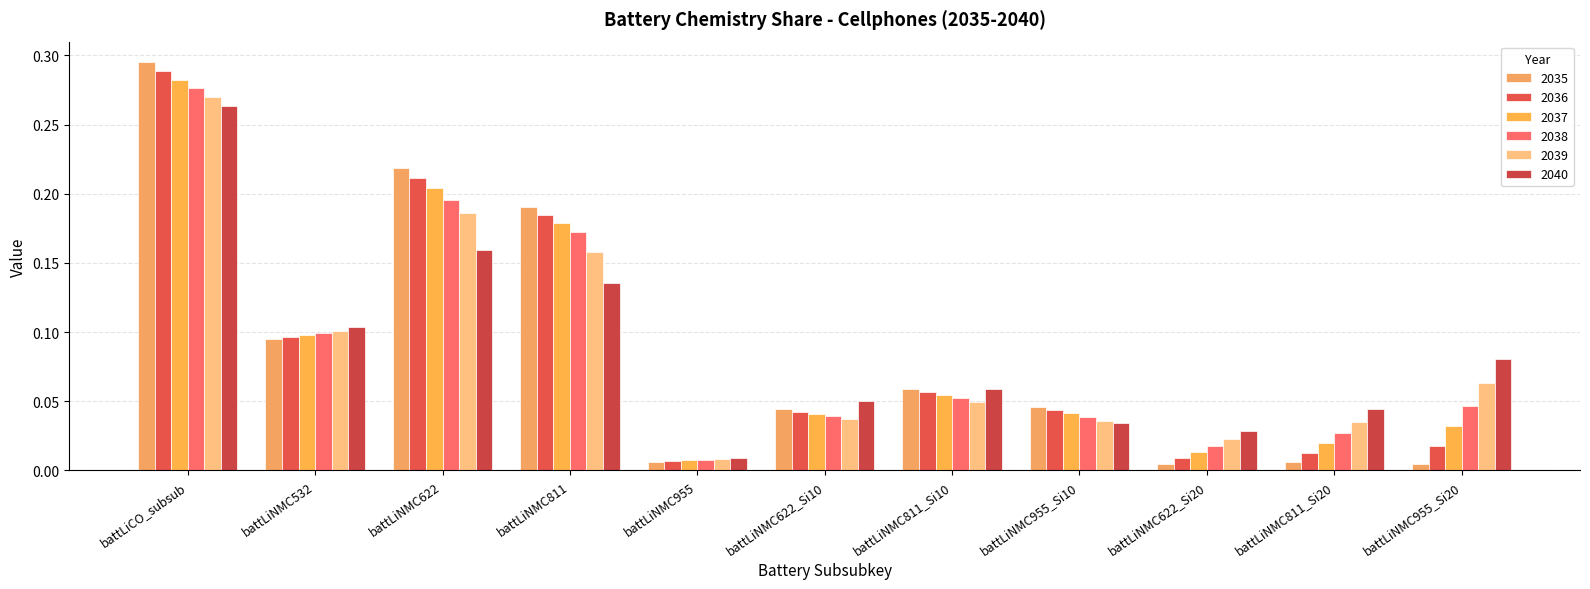

What is the sum of all 2036 values?

1.0